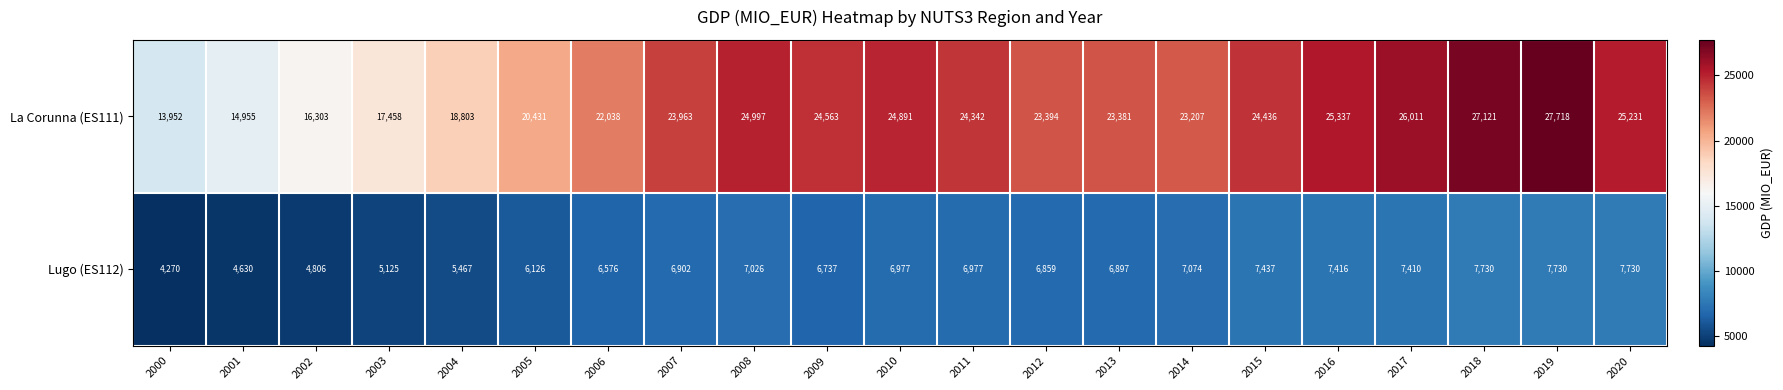

What is the total value across all series at 2003?

22583